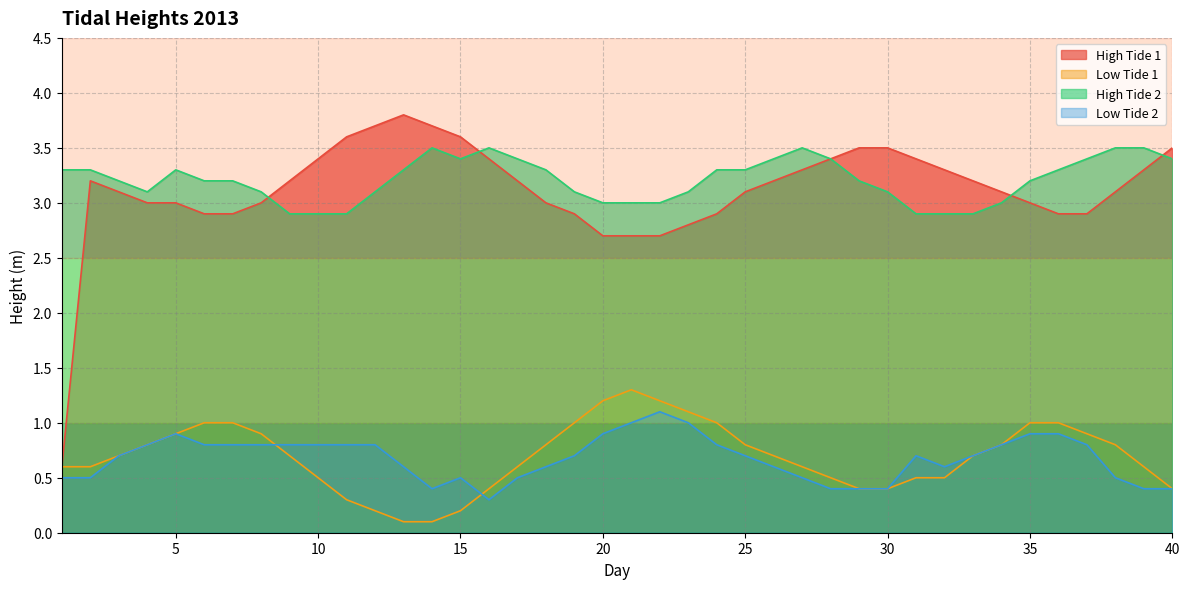

True or false: High Tide 1 has more than 2 interior local peaks.

False